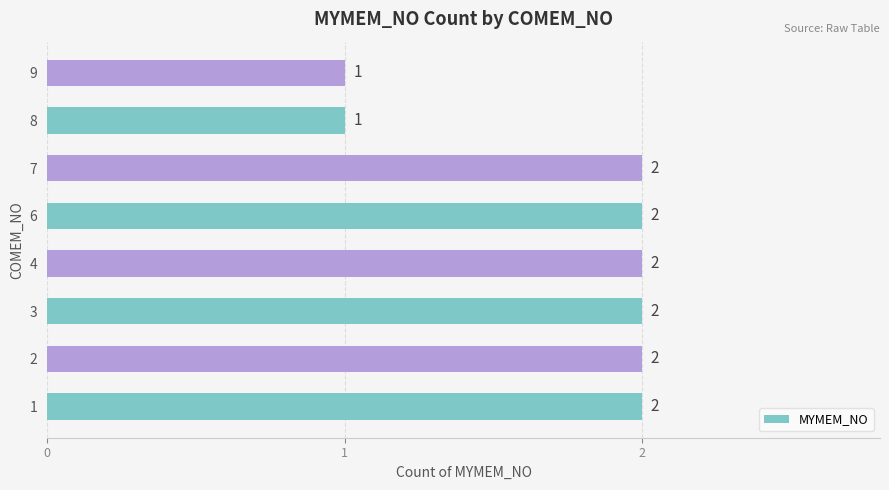

Reading bottom to top, extract all data points from this chart.

1=2	2=2	3=2	4=2	6=2	7=2	8=1	9=1